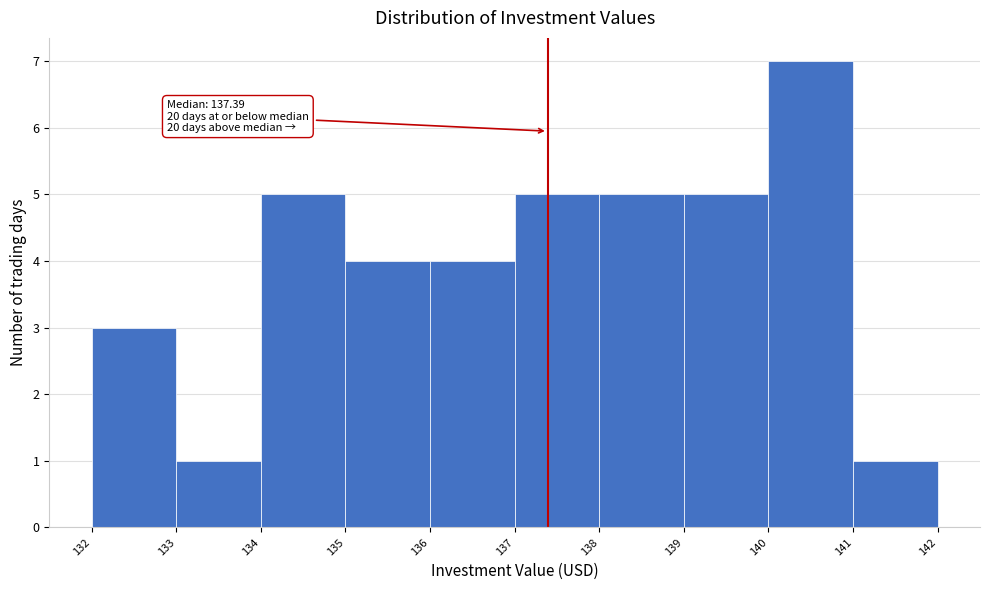

Which range on the x-axis has the tallest bar?

140 to 141